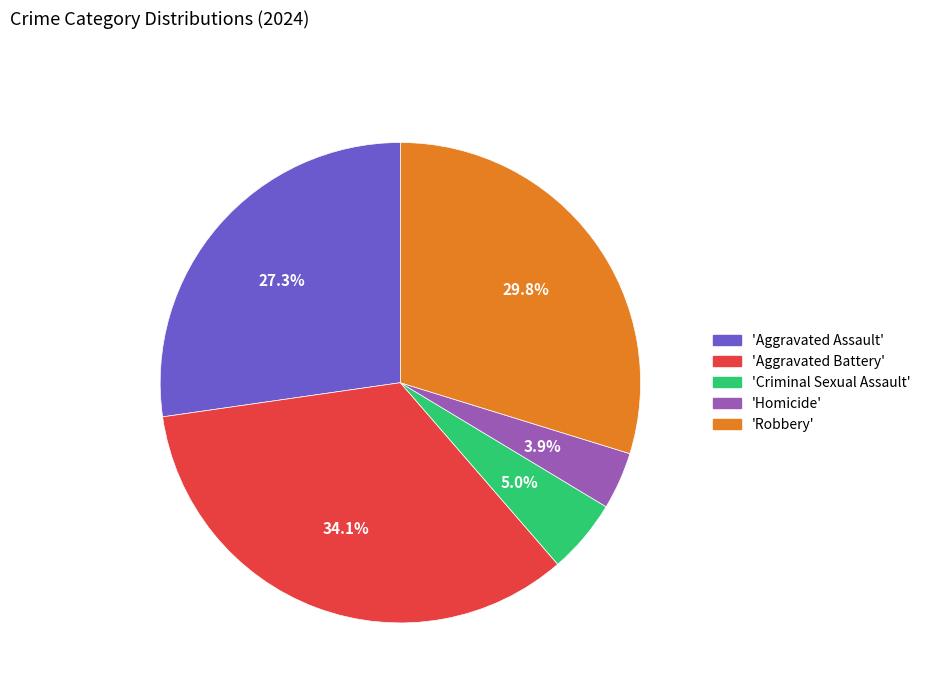

What is the total percentage of 'Homicide' and 'Aggravated Battery'?

38.0%